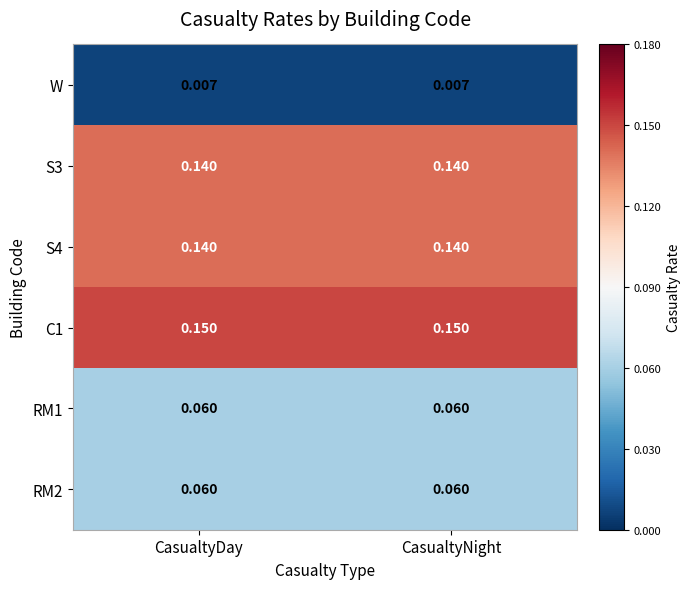

How many categories are shown in the chart?

2